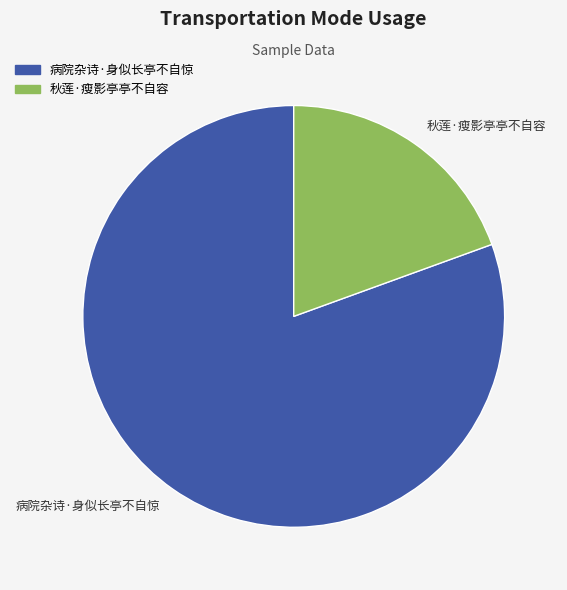

Approximately how many times larger is the value at 病院杂诗·身似长亭不自惊 compared to 秋莲·瘦影亭亭不自容?

4.1